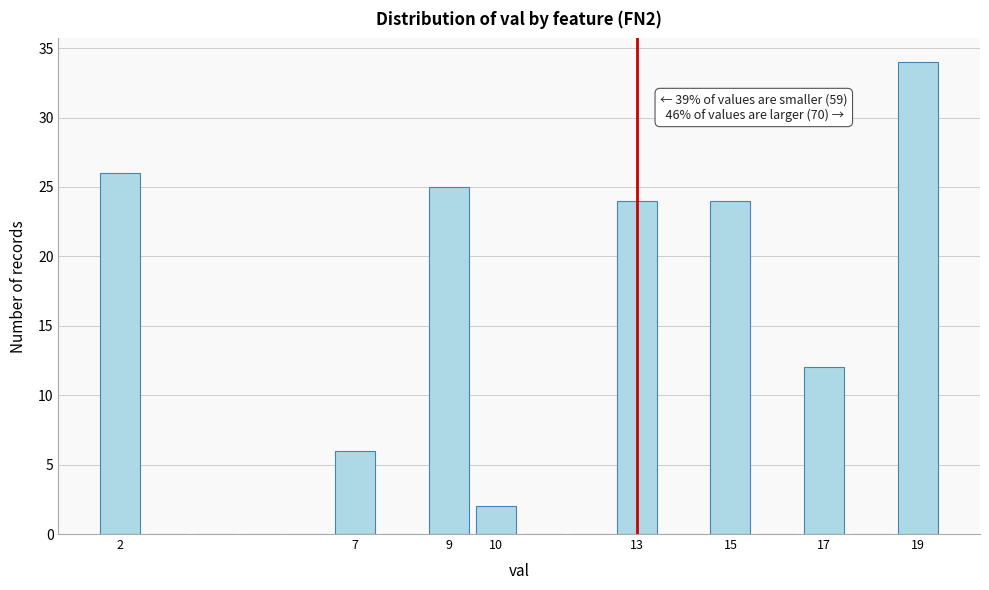

Which range on the x-axis has the tallest bar?

18.5 to 19.5